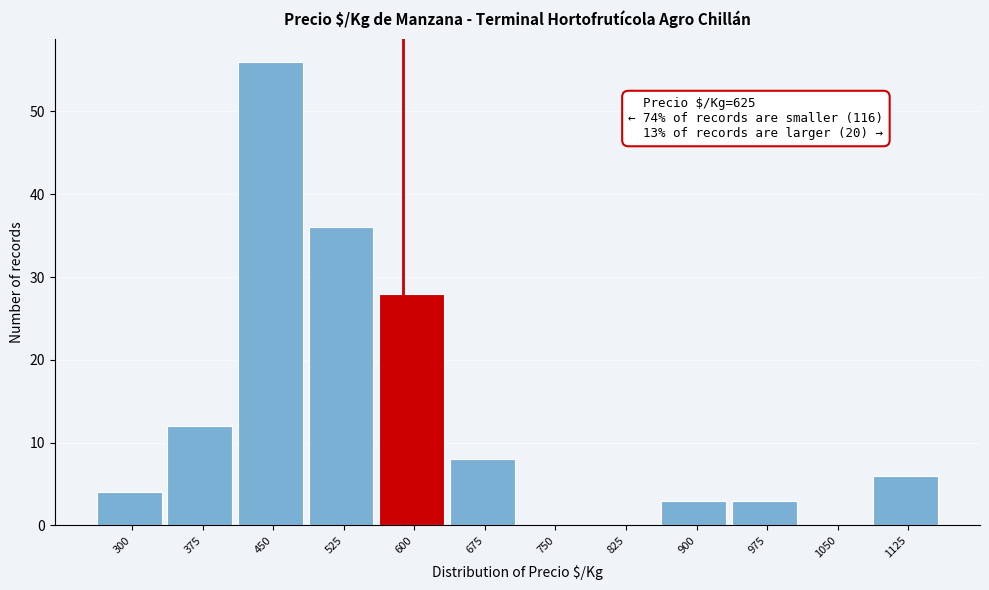

Reading left to right, list all the values displayed in this chart.

300=4	375=12	450=56	525=36	600=28	675=8	750=0	825=0	900=3	975=3	1050=0	1125=6